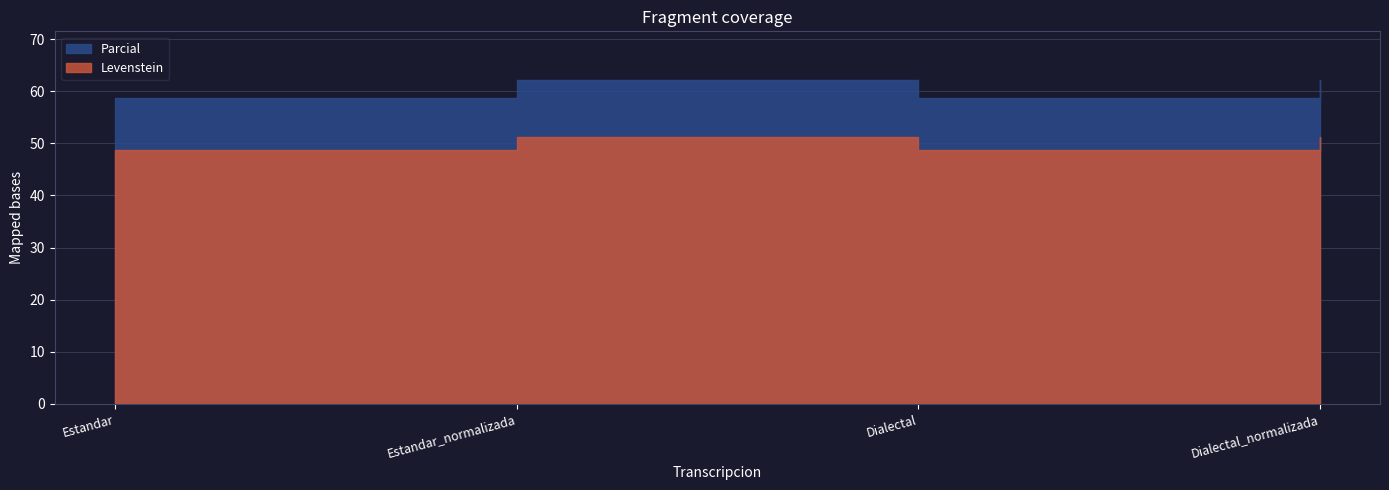

Reading left to right, list all the values displayed in this chart.

Levenstein: Estandar=48.8	Estandar_normalizada=51.3	Dialectal=48.8	Dialectal_normalizada=51.3
Parcial: Estandar=58.7	Estandar_normalizada=62.2	Dialectal=58.7	Dialectal_normalizada=62.2